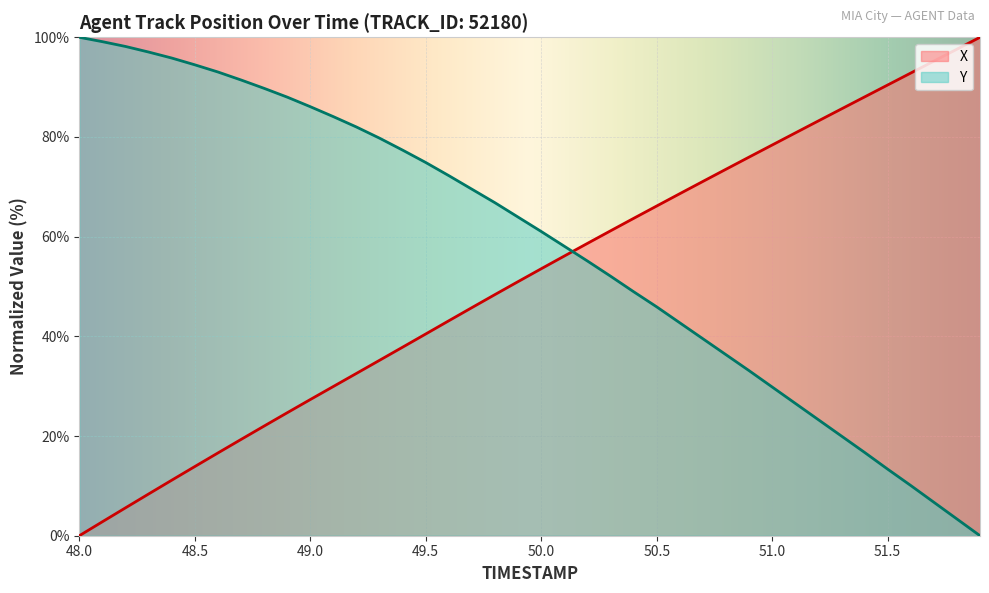

What are all the series names shown in the legend?

X, Y